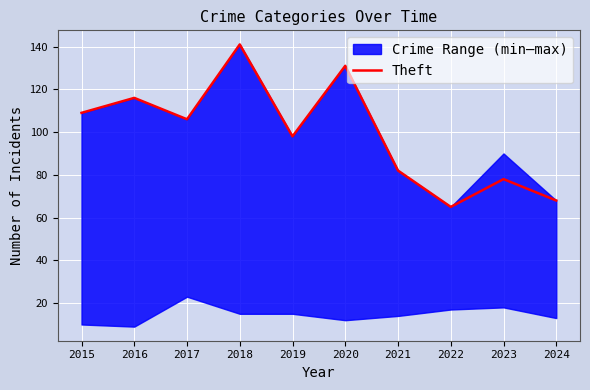

List the labels in order of value, largest first.

2018, 2020, 2016, 2015, 2017, 2019, 2021, 2023, 2024, 2022